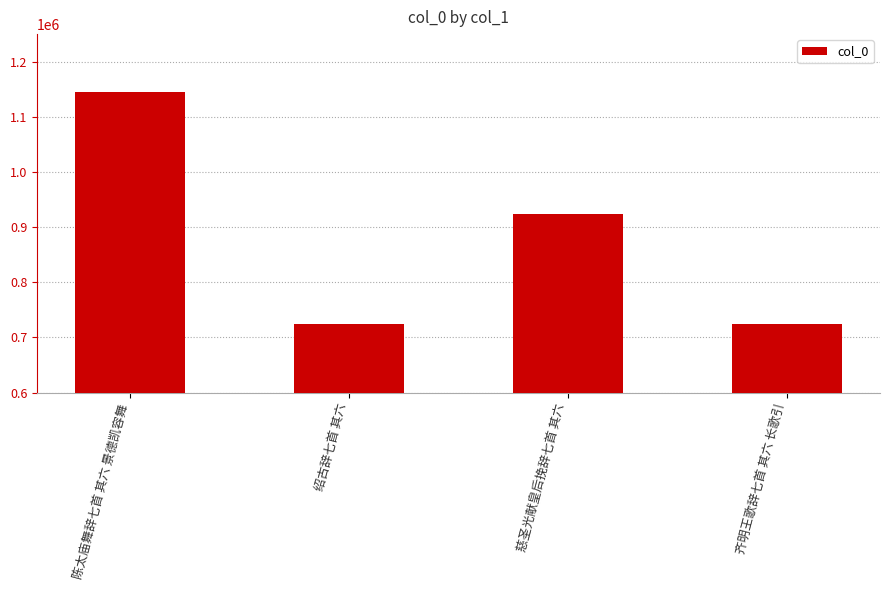

What is the smallest value displayed?

724330